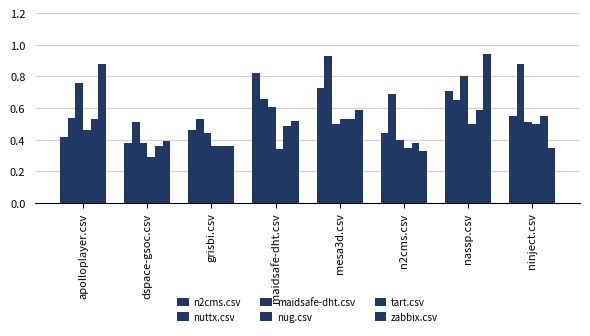

How many bars are there in total?

48